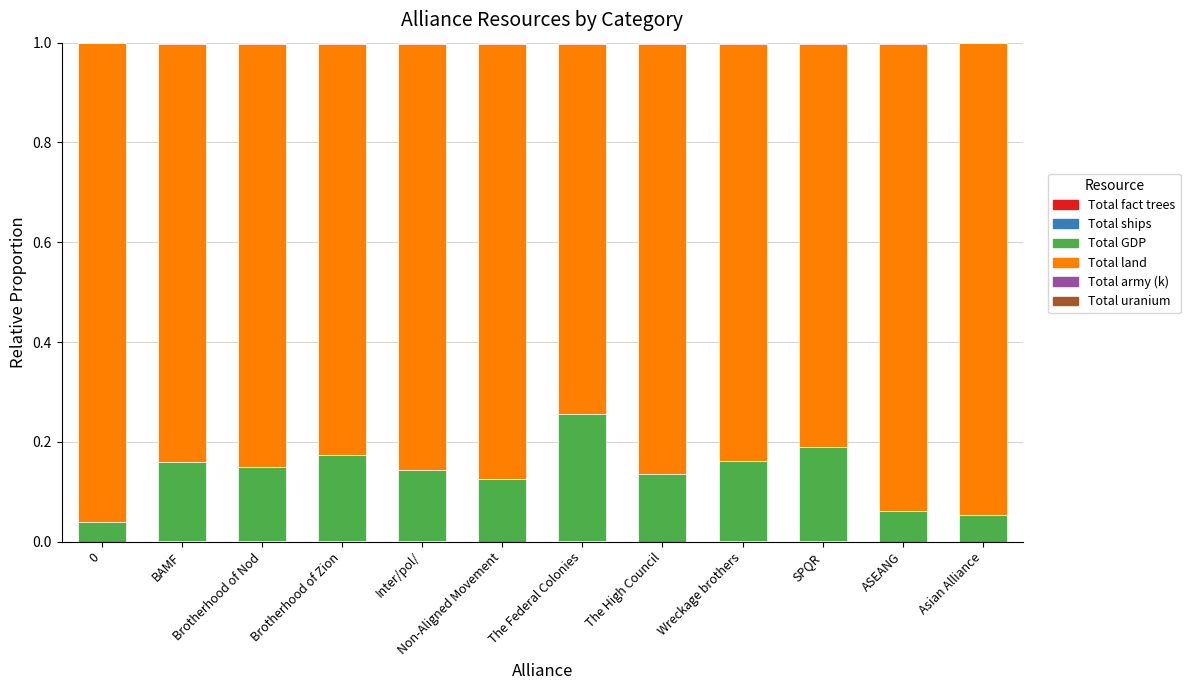

The value of Total uranium at BAMF is 0.0. True or false?

True